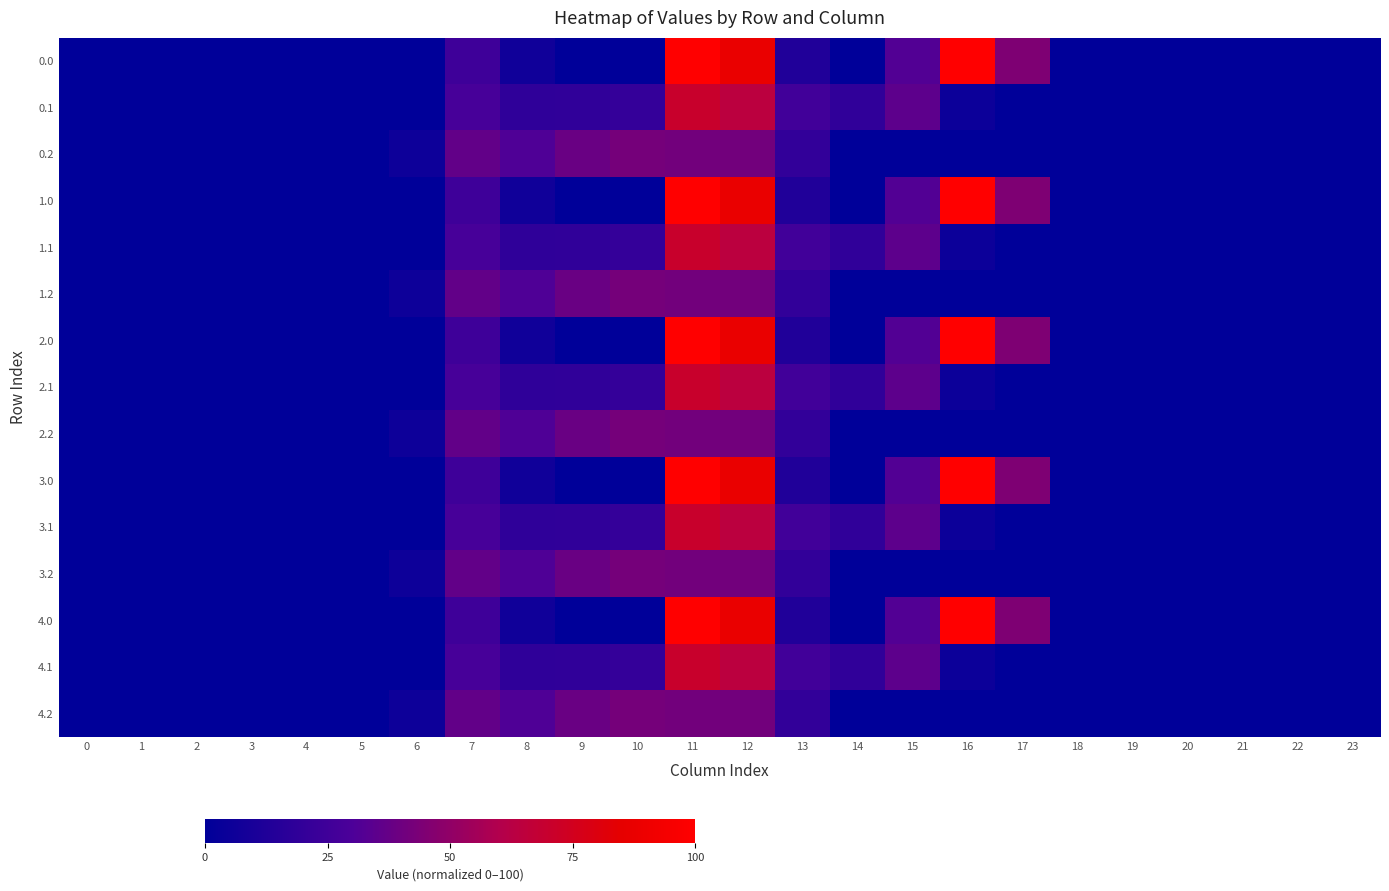

Reading left to right, list all the values displayed in this chart.

0.0: 0=0.0	1=0.0	2=0.0	3=0.0	4=0.0	5=0.0	6=0.0	7=24.6	8=6.4	9=0.0	10=0.0	11=99.8	12=87.5	13=12.9	14=0.1	15=31.7	16=100.0	17=44.6	18=0.0	19=0.0	20=0.0	21=0.0	22=0.0	23=0.0
0.1: 0=0.0	1=0.0	2=0.0	3=0.0	4=0.0	5=0.0	6=0.0	7=28.1	8=18.7	9=19.2	10=20.9	11=70.5	12=64.3	13=25.9	14=19.3	15=34.9	16=4.9	17=0.0	18=0.0	19=0.0	20=0.0	21=0.0	22=0.0	23=0.0
0.2: 0=0.0	1=0.0	2=0.0	3=0.0	4=0.0	5=0.0	6=5.4	7=36.5	8=31.1	9=38.4	10=41.8	11=41.3	12=41.1	13=19.8	14=0.0	15=0.0	16=0.0	17=0.0	18=0.0	19=0.0	20=0.0	21=0.0	22=0.0	23=0.0
1.0: 0=0.0	1=0.0	2=0.0	3=0.0	4=0.0	5=0.0	6=0.0	7=24.6	8=6.4	9=0.0	10=0.0	11=99.8	12=87.5	13=12.9	14=0.1	15=31.7	16=100.0	17=44.6	18=0.0	19=0.0	20=0.0	21=0.0	22=0.0	23=0.0
1.1: 0=0.0	1=0.0	2=0.0	3=0.0	4=0.0	5=0.0	6=0.0	7=28.1	8=18.7	9=19.2	10=20.9	11=70.5	12=64.3	13=25.9	14=19.3	15=34.9	16=4.9	17=0.0	18=0.0	19=0.0	20=0.0	21=0.0	22=0.0	23=0.0
1.2: 0=0.0	1=0.0	2=0.0	3=0.0	4=0.0	5=0.0	6=5.4	7=36.5	8=31.1	9=38.4	10=41.8	11=41.3	12=41.1	13=19.8	14=0.0	15=0.0	16=0.0	17=0.0	18=0.0	19=0.0	20=0.0	21=0.0	22=0.0	23=0.0
2.0: 0=0.0	1=0.0	2=0.0	3=0.0	4=0.0	5=0.0	6=0.0	7=24.6	8=6.4	9=0.0	10=0.0	11=99.8	12=87.5	13=12.9	14=0.1	15=31.7	16=100.0	17=44.6	18=0.0	19=0.0	20=0.0	21=0.0	22=0.0	23=0.0
2.1: 0=0.0	1=0.0	2=0.0	3=0.0	4=0.0	5=0.0	6=0.0	7=28.1	8=18.7	9=19.2	10=20.9	11=70.5	12=64.3	13=25.9	14=19.3	15=34.9	16=4.9	17=0.0	18=0.0	19=0.0	20=0.0	21=0.0	22=0.0	23=0.0
2.2: 0=0.0	1=0.0	2=0.0	3=0.0	4=0.0	5=0.0	6=5.4	7=36.5	8=31.1	9=38.4	10=41.8	11=41.3	12=41.1	13=19.8	14=0.0	15=0.0	16=0.0	17=0.0	18=0.0	19=0.0	20=0.0	21=0.0	22=0.0	23=0.0
3.0: 0=0.0	1=0.0	2=0.0	3=0.0	4=0.0	5=0.0	6=0.0	7=24.6	8=6.4	9=0.0	10=0.0	11=99.8	12=87.5	13=12.9	14=0.1	15=31.7	16=100.0	17=44.6	18=0.0	19=0.0	20=0.0	21=0.0	22=0.0	23=0.0
3.1: 0=0.0	1=0.0	2=0.0	3=0.0	4=0.0	5=0.0	6=0.0	7=28.1	8=18.7	9=19.2	10=20.9	11=70.5	12=64.3	13=25.9	14=19.3	15=34.9	16=4.9	17=0.0	18=0.0	19=0.0	20=0.0	21=0.0	22=0.0	23=0.0
3.2: 0=0.0	1=0.0	2=0.0	3=0.0	4=0.0	5=0.0	6=5.4	7=36.5	8=31.1	9=38.4	10=41.8	11=41.3	12=41.1	13=19.8	14=0.0	15=0.0	16=0.0	17=0.0	18=0.0	19=0.0	20=0.0	21=0.0	22=0.0	23=0.0
4.0: 0=0.0	1=0.0	2=0.0	3=0.0	4=0.0	5=0.0	6=0.0	7=24.6	8=6.4	9=0.0	10=0.0	11=99.8	12=87.5	13=12.9	14=0.1	15=31.7	16=100.0	17=44.6	18=0.0	19=0.0	20=0.0	21=0.0	22=0.0	23=0.0
4.1: 0=0.0	1=0.0	2=0.0	3=0.0	4=0.0	5=0.0	6=0.0	7=28.1	8=18.7	9=19.2	10=20.9	11=70.5	12=64.3	13=25.9	14=19.3	15=34.9	16=4.9	17=0.0	18=0.0	19=0.0	20=0.0	21=0.0	22=0.0	23=0.0
4.2: 0=0.0	1=0.0	2=0.0	3=0.0	4=0.0	5=0.0	6=5.4	7=36.5	8=31.1	9=38.4	10=41.8	11=41.3	12=41.1	13=19.8	14=0.0	15=0.0	16=0.0	17=0.0	18=0.0	19=0.0	20=0.0	21=0.0	22=0.0	23=0.0